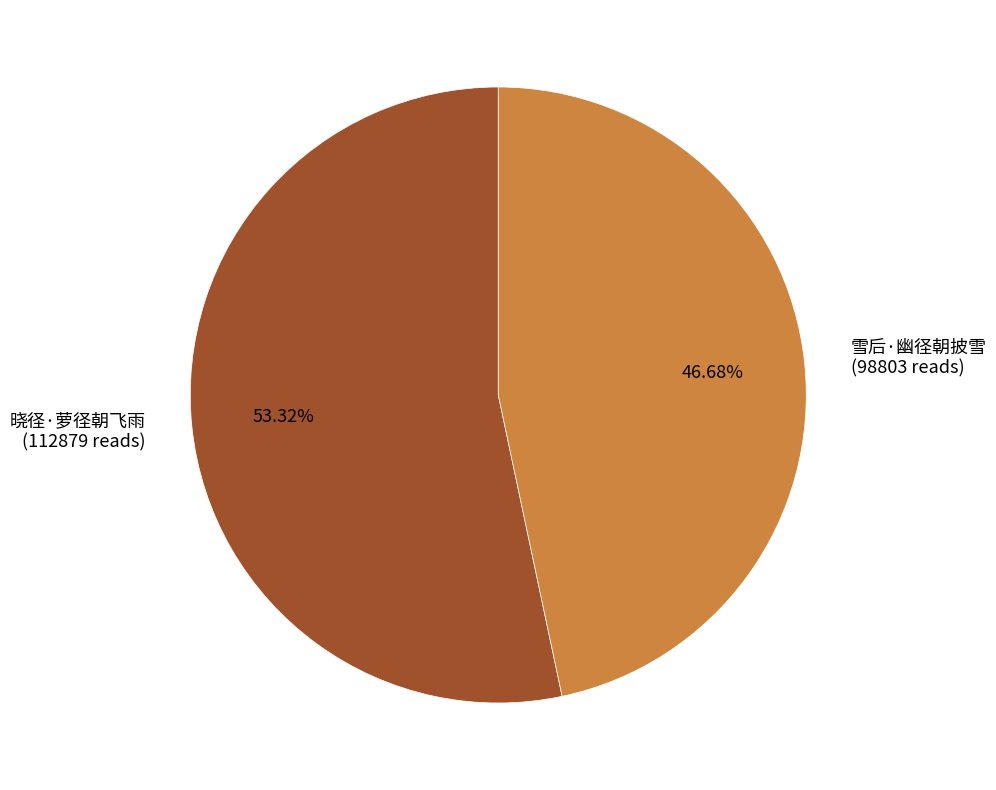

Is the sum of 晓径·萝径朝飞雨 and 雪后·幽径朝披雪 greater than half?

Yes